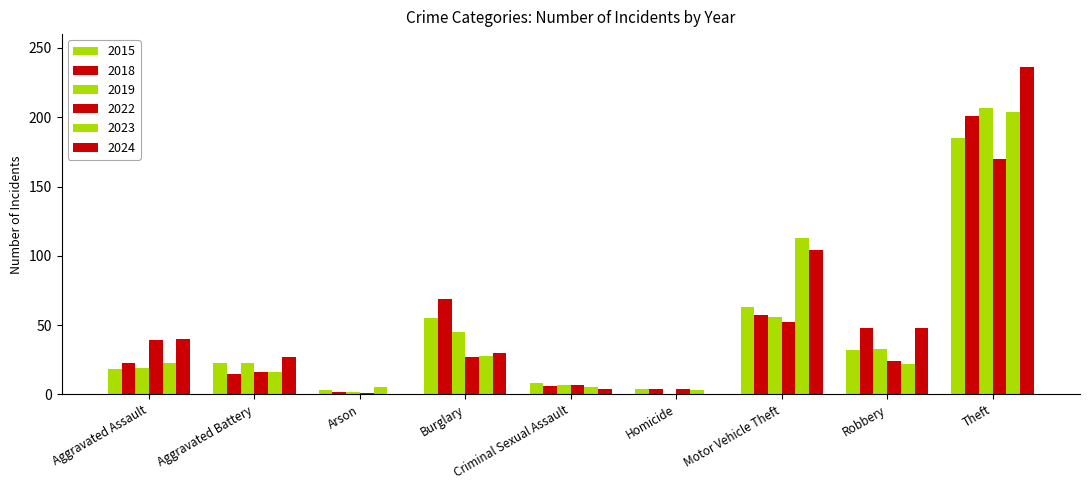

What is the greatest value displayed?

236